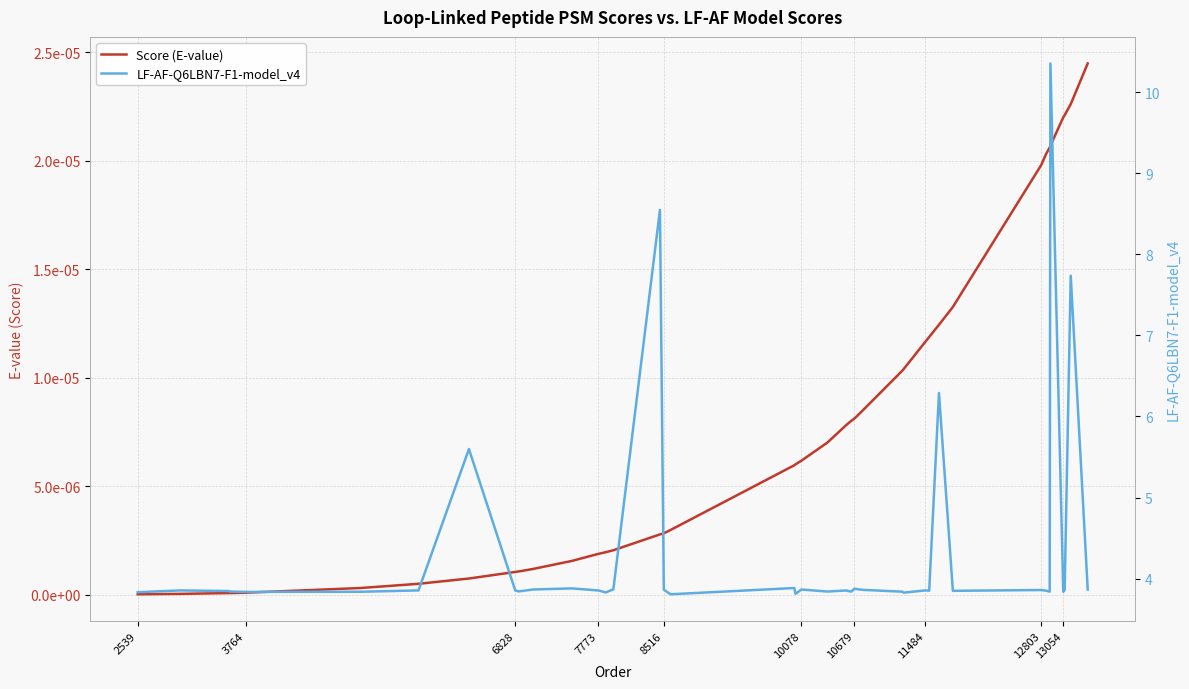

True or false: Score (E-value) and LF-AF-Q6LBN7-F1-model_v4 intersect in this chart.

False